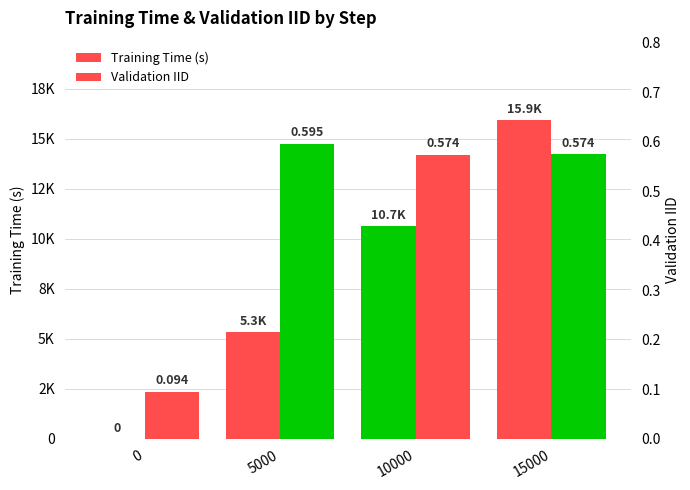

At which category is the sum across all series the highest?

15000